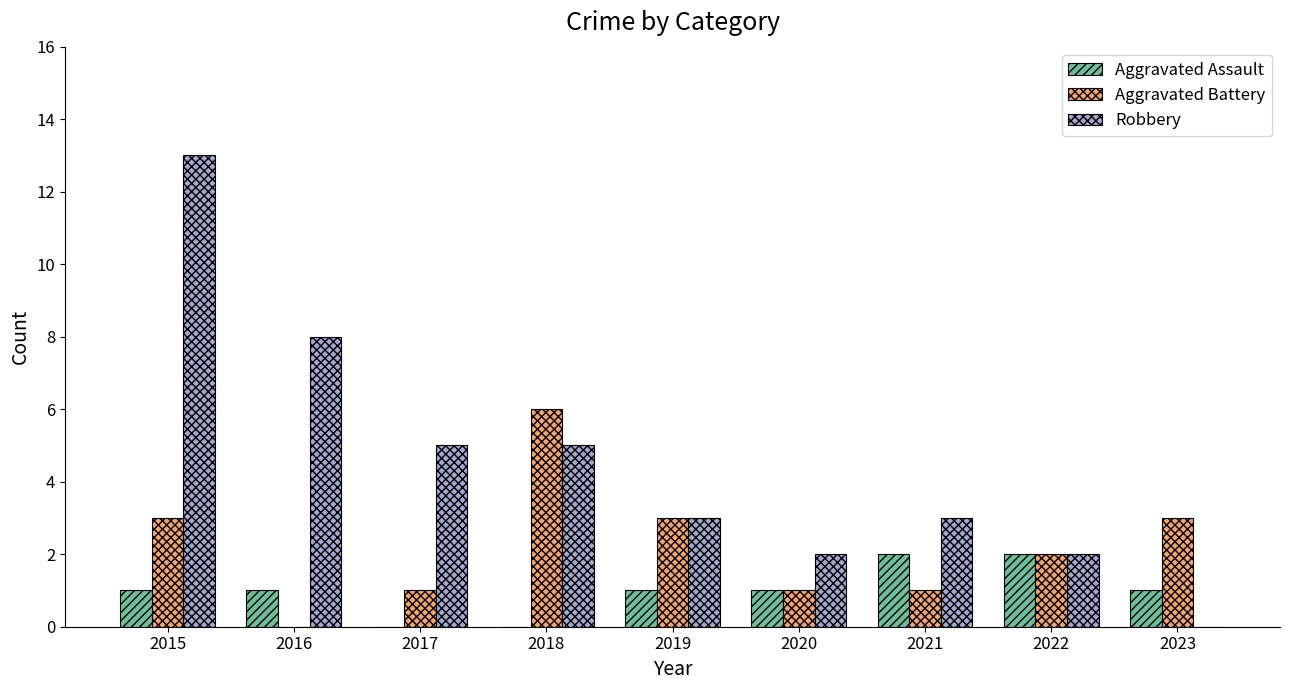

Count the number of categories in the chart.

9